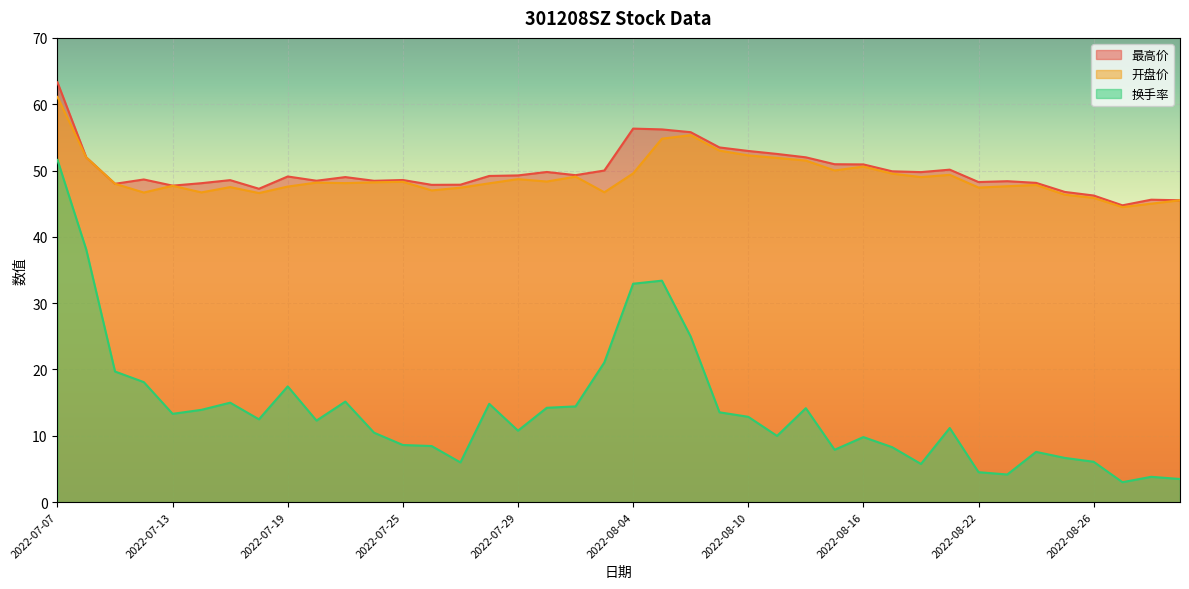

What is the difference between the 最高价 values at 2022-07-11 and 2022-08-23?

0.4